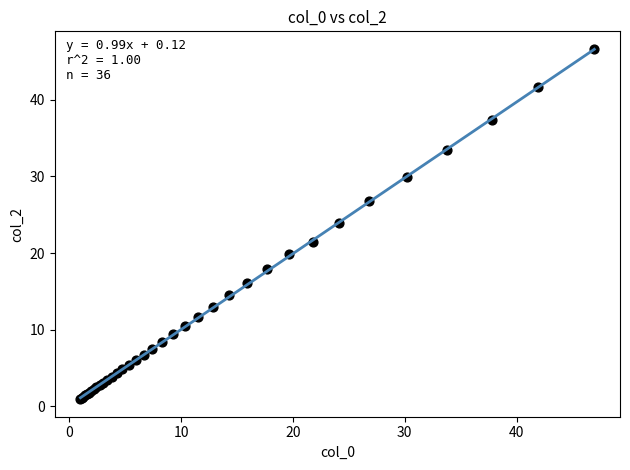

What Y value in the scatter plot is closest to 23?

23.9